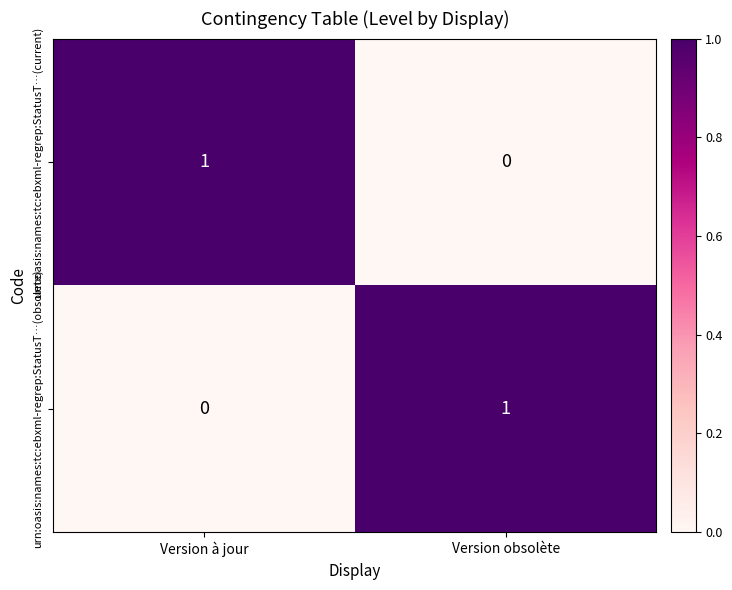

The urn:oasis:names:tc:ebxml-regrep:StatusT…(obsolete) series shows 1 at Version obsolète. True or false?

True